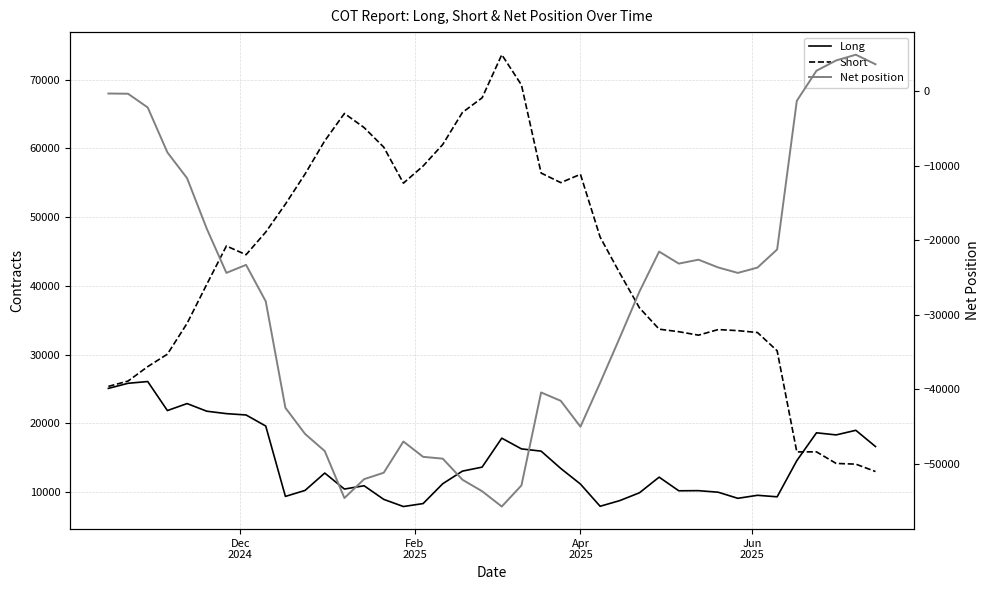

Does the chart have visible grid lines?

Yes